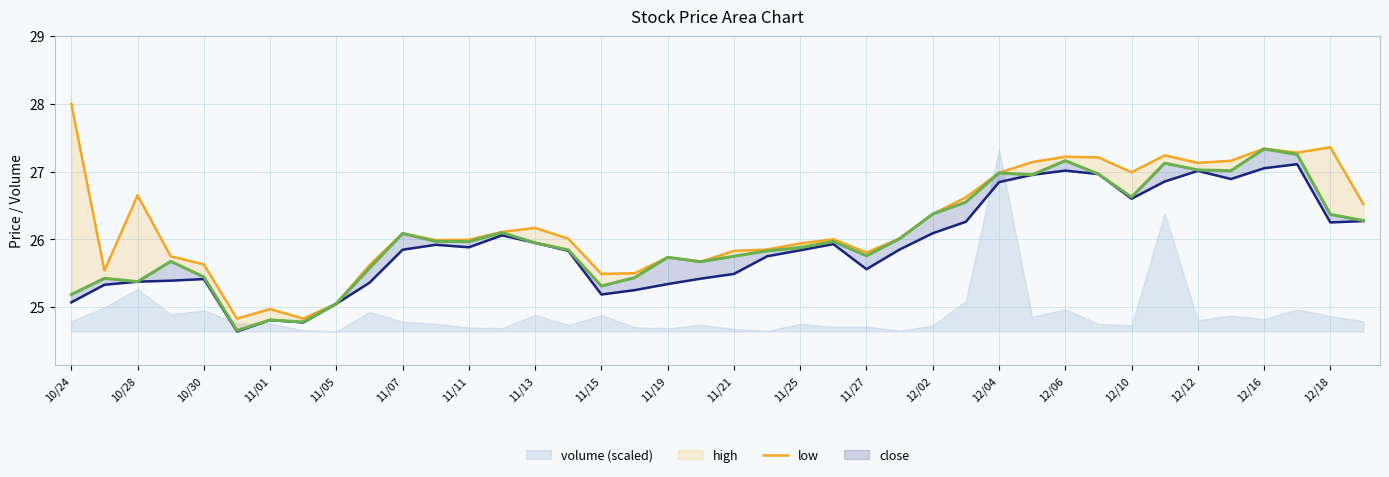

At which label does low first exceed 25?

10/24